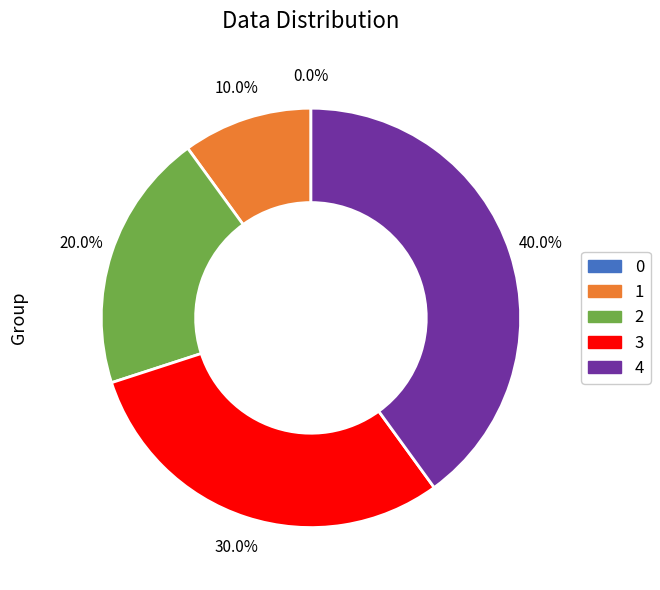

To the nearest percent, what is the difference between the largest and smallest slice percentages?

40%